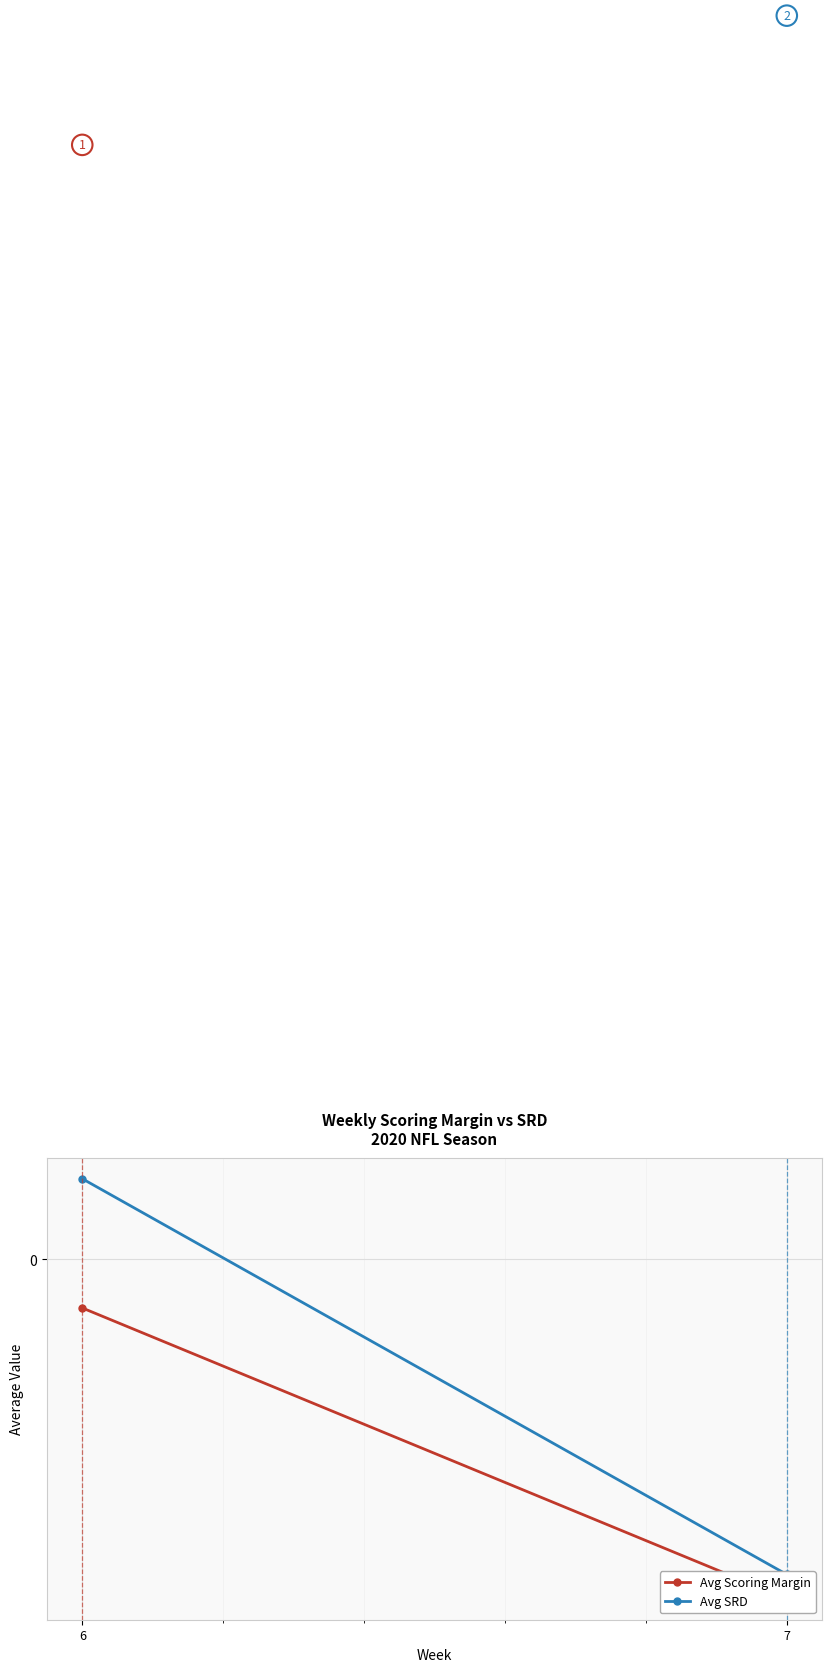

Rank the series at 6 from highest to lowest value.

Avg SRD, Avg Scoring Margin